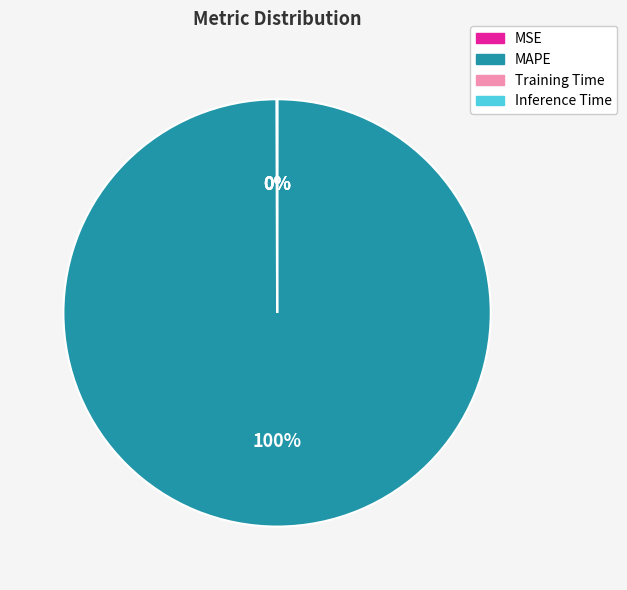

What is the largest slice in the pie chart?

MAPE